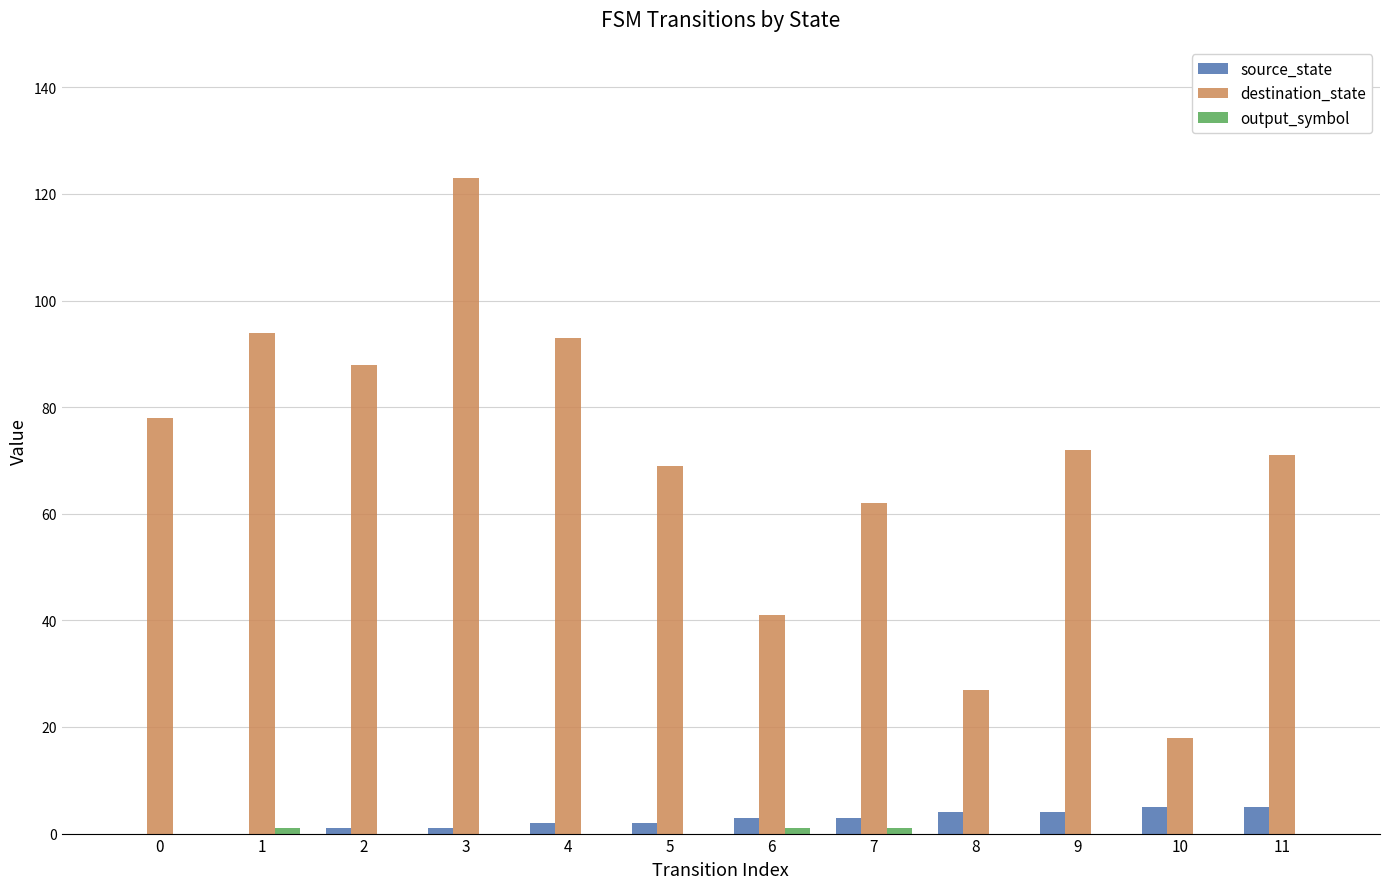

What is the total value across all series at 3?

124